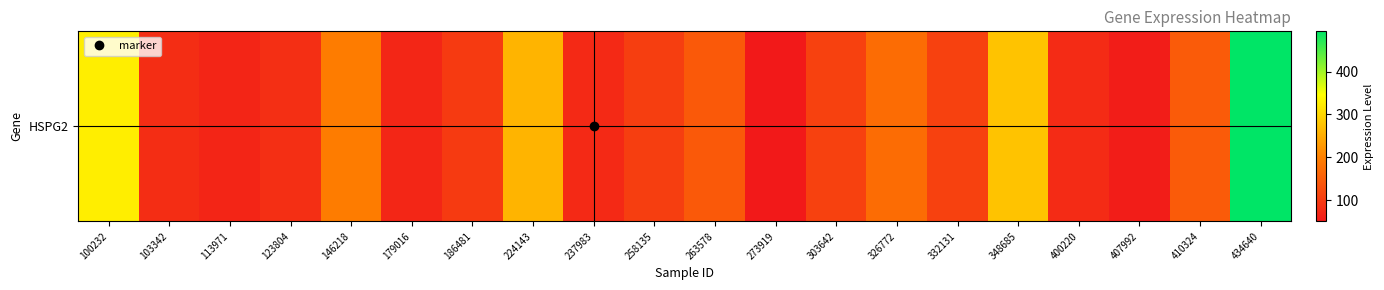

Reading left to right, transcribe all the data shown in this chart.

100232=326.4	103342=80.7	113971=68.3	123804=82.2	146218=194.8	179016=70.0	186481=98.5	224143=260.1	237983=73.6	258135=105.0	263578=143.4	273919=50.8	303642=109.0	326772=170.3	332131=109.1	348685=277.4	400220=77.0	407992=56.2	410324=146.3	434640=493.8